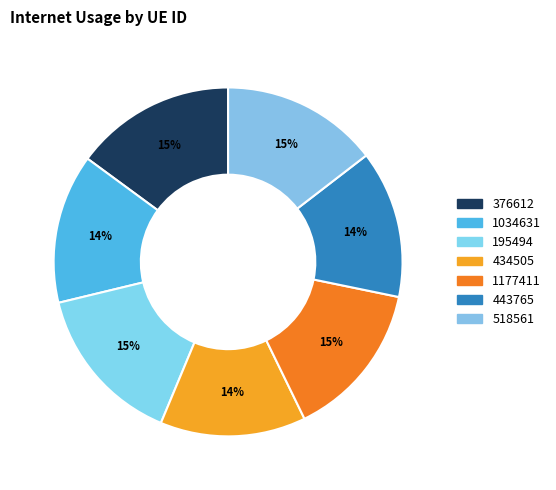

How many slices are in this pie chart?

7